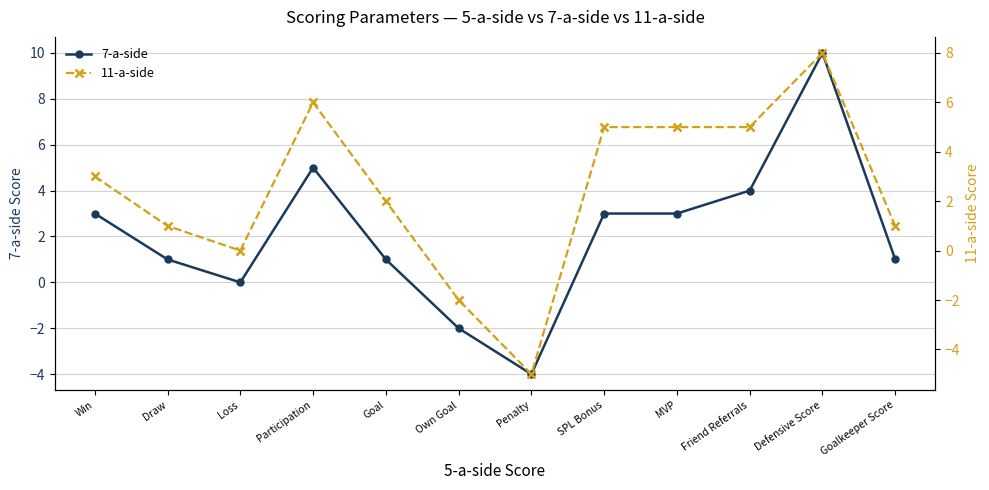

How many data points in 11-a-side are less than 3?

6